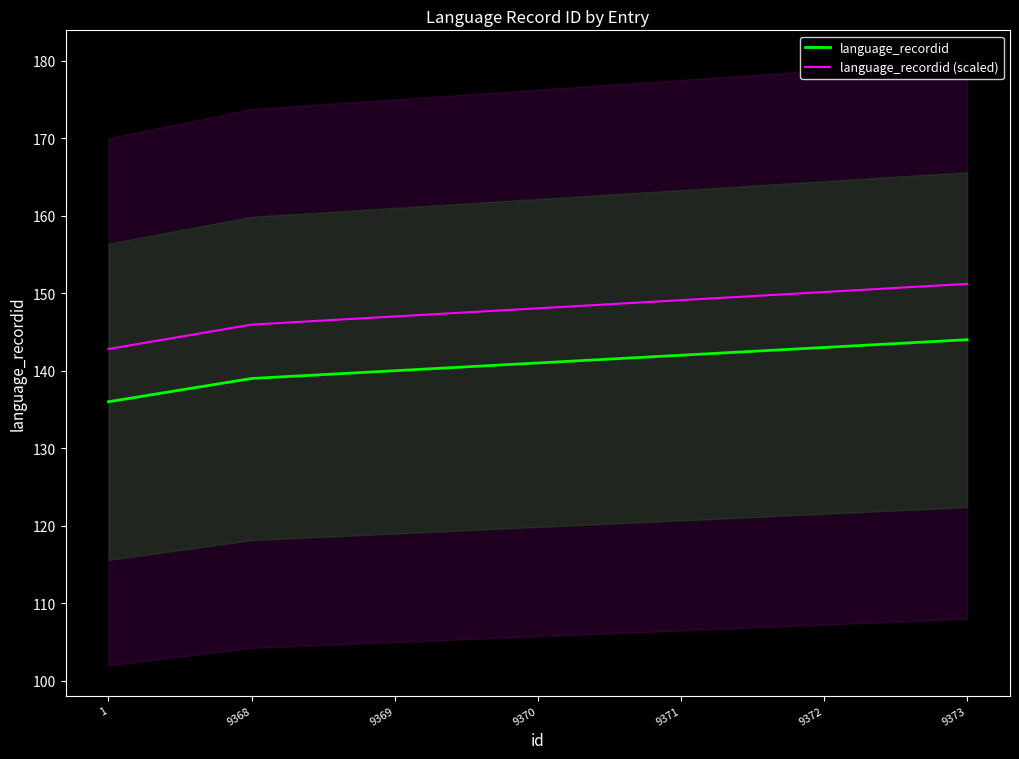

Is the value of language_recordid at 9372 greater than the value of language_recordid (scaled) at 9370?

No